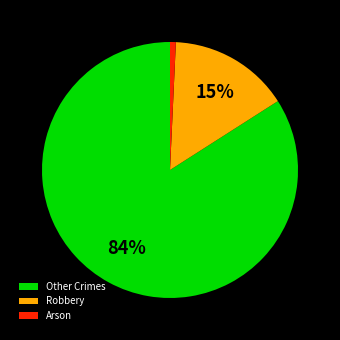

Between Other Crimes and Robbery, which is larger?

Other Crimes